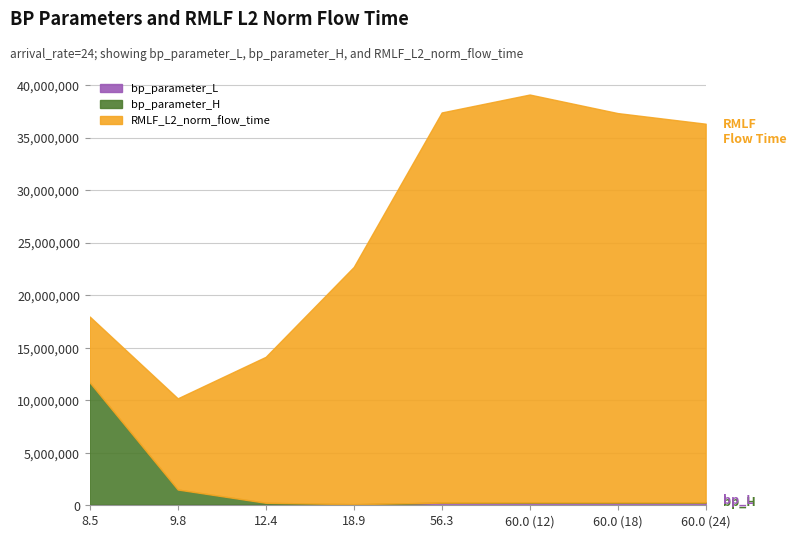

True or false: bp_parameter_L has a value of 24.8 at 60.0 (24).

False